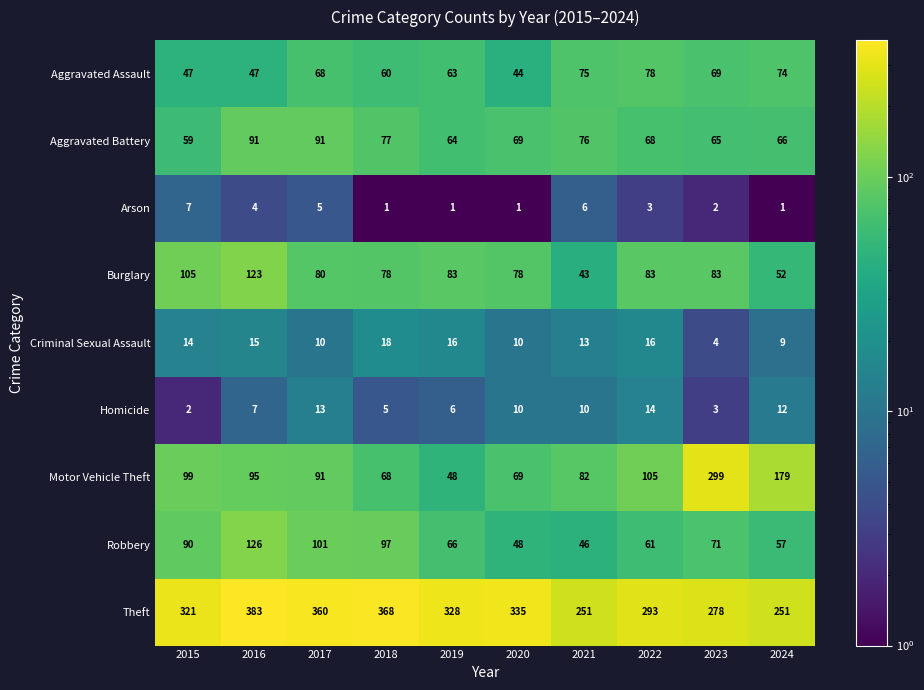

Between 2018 and 2024, which series saw the biggest shift?

Theft